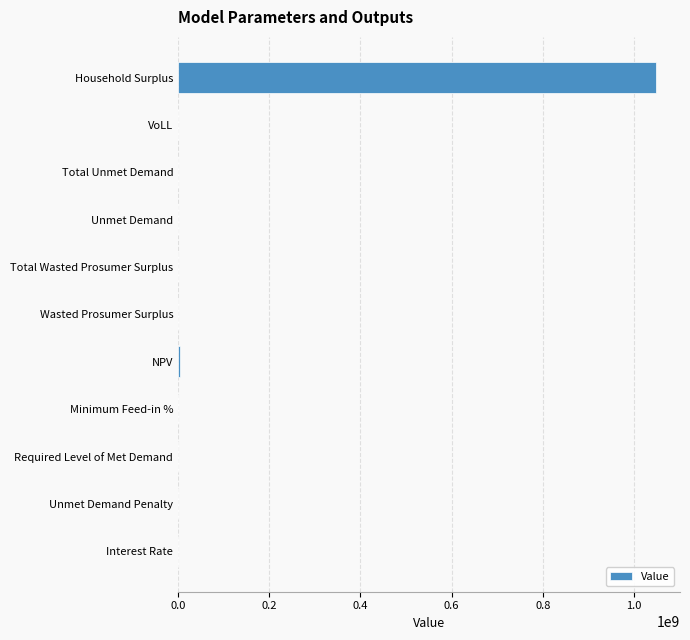

Between Total Unmet Demand and Household Surplus, which is larger?

Household Surplus